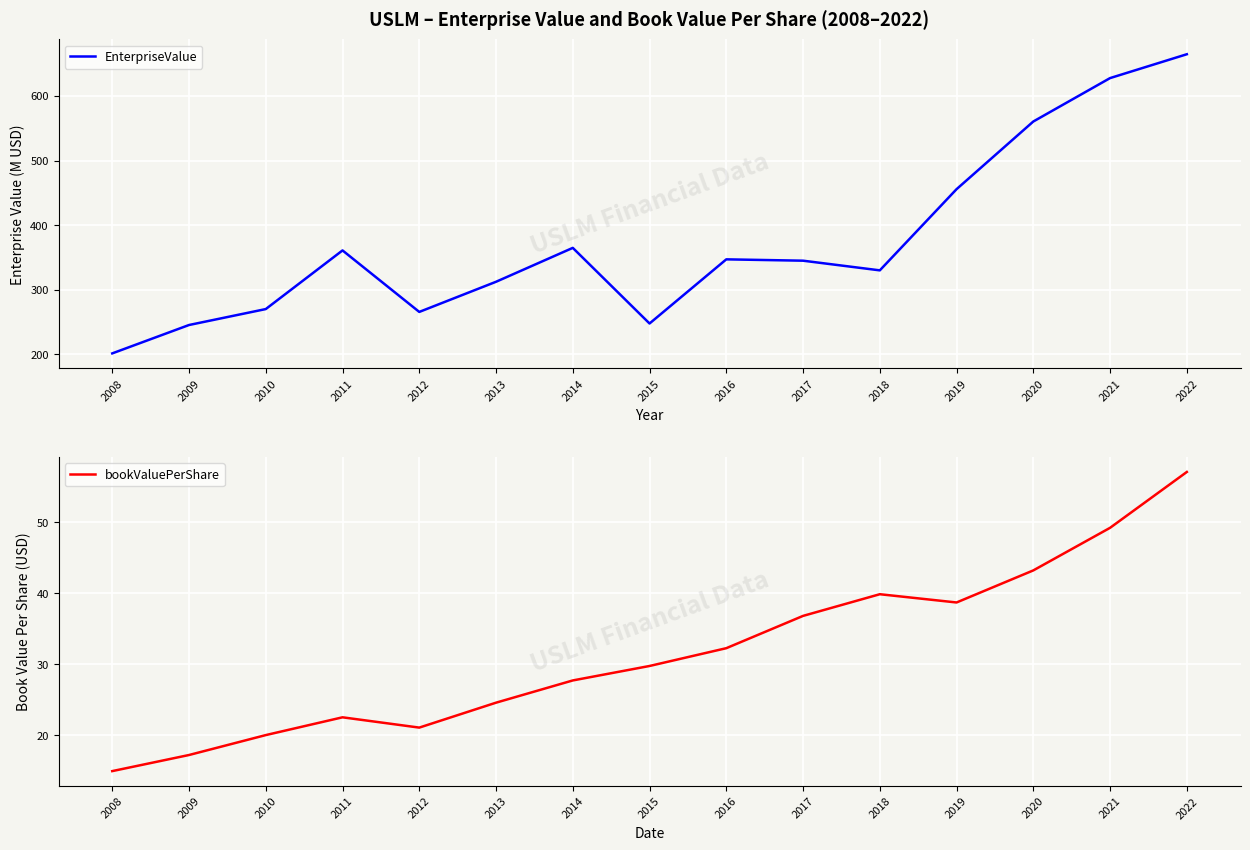

True or false: bookValuePerShare has more than 2 points higher than both neighbors.

False